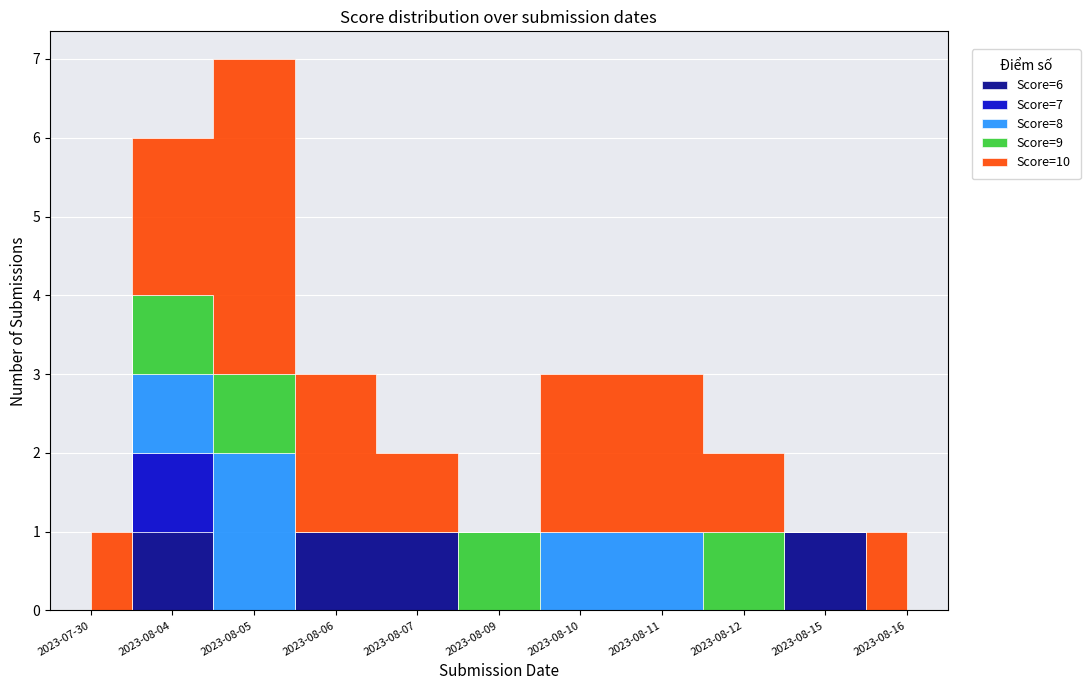

Count the number of categories in the chart.

11